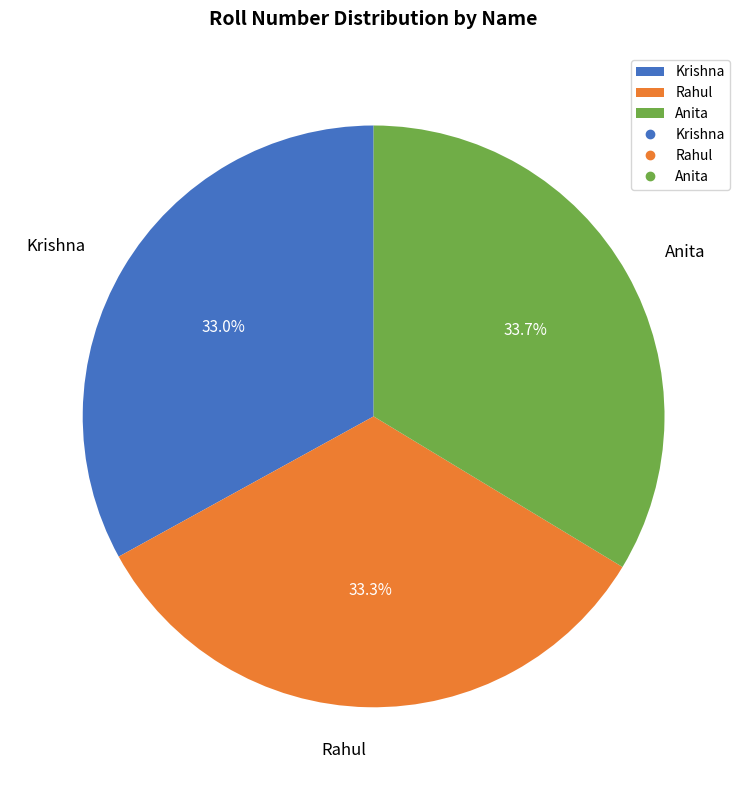

How many slices are in this pie chart?

3